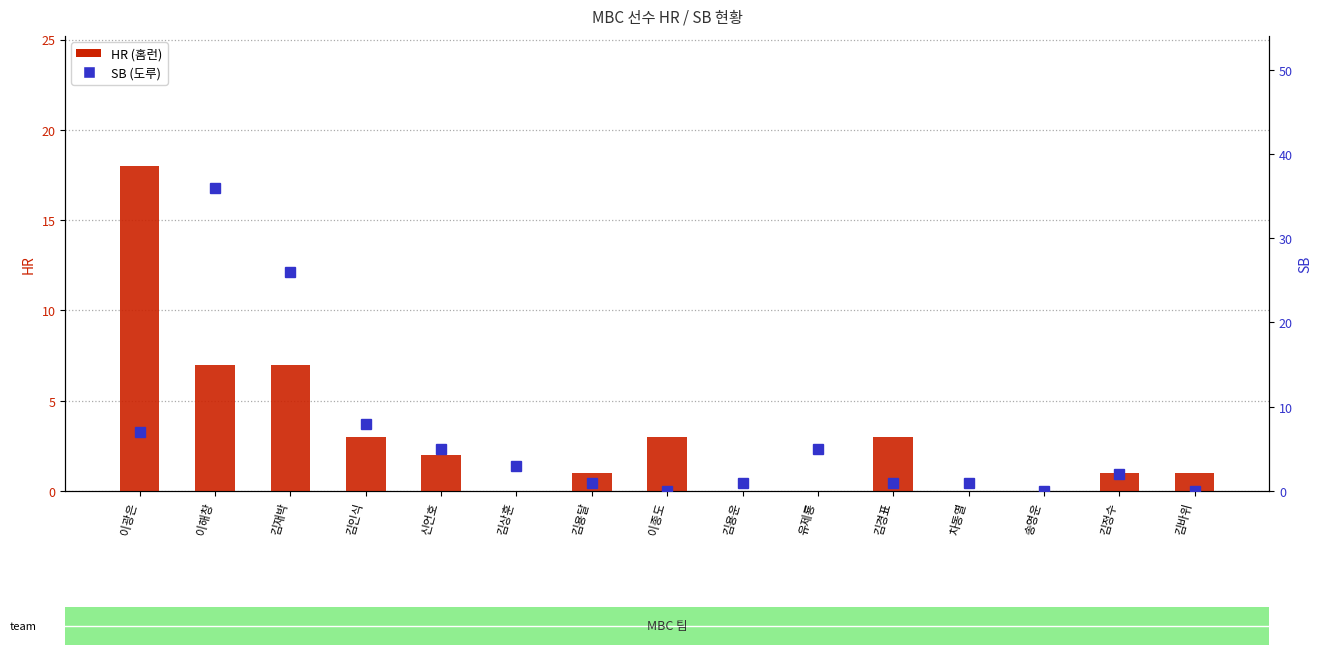

What is the spread (max minus min) of values at 김경표?

2